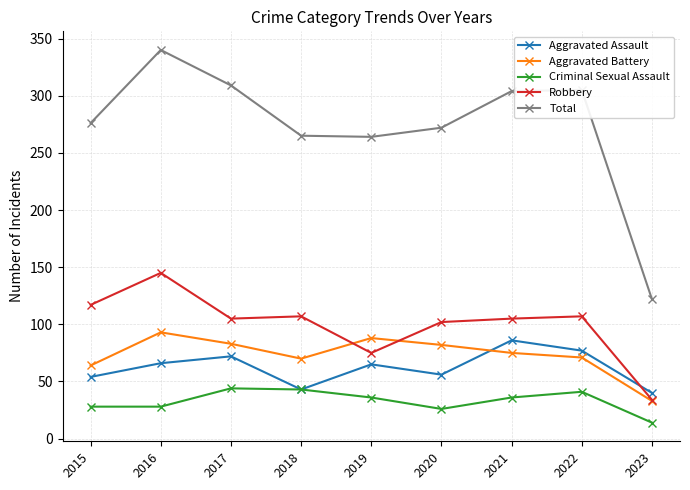

Between which two adjacent categories do Aggravated Battery and Aggravated Assault first intersect?

2020 and 2021